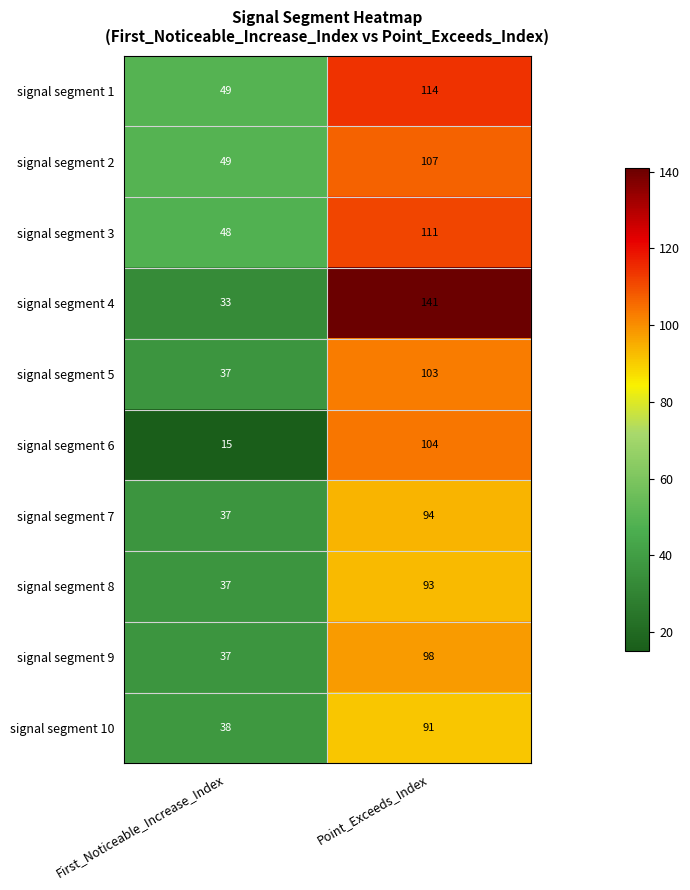

Reading left to right, list all the values displayed in this chart.

signal segment 1: 49	114
signal segment 2: 49	107
signal segment 3: 48	111
signal segment 4: 33	141
signal segment 5: 37	103
signal segment 6: 15	104
signal segment 7: 37	94
signal segment 8: 37	93
signal segment 9: 37	98
signal segment 10: 38	91